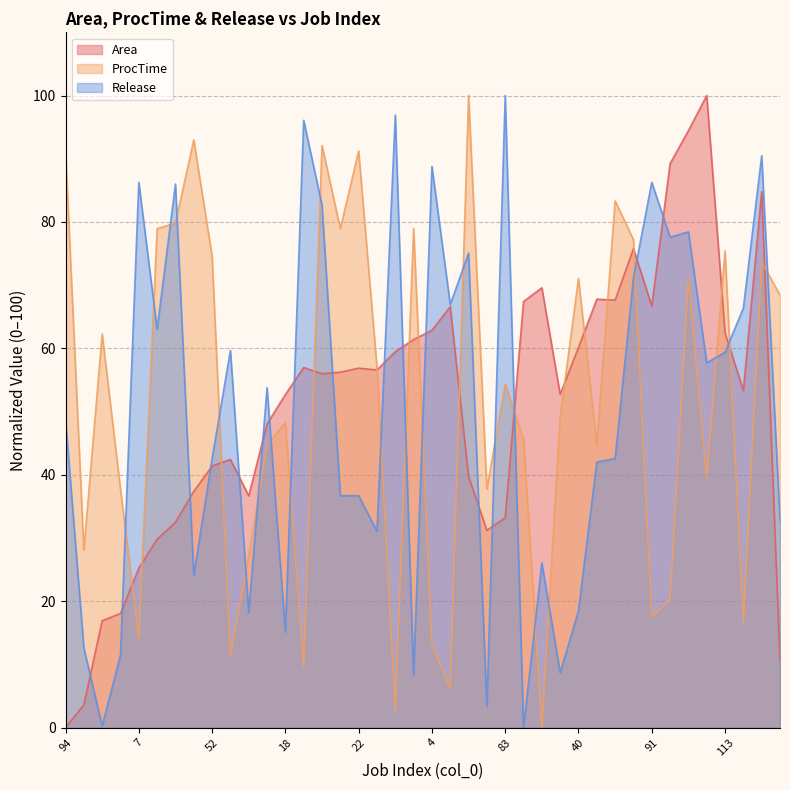

In Release, how many points are higher than both neighbors (excluding endpoints)?

13